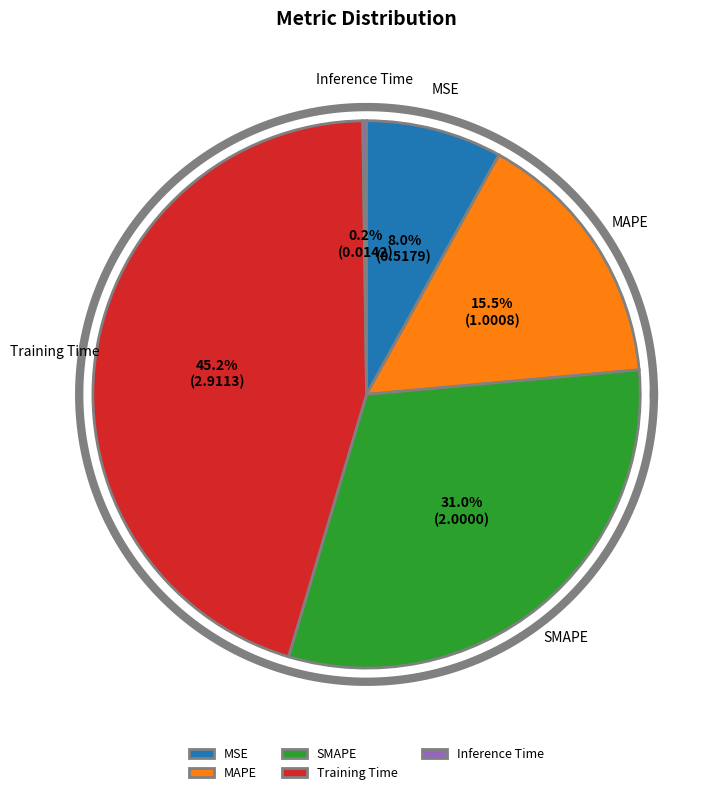

Combined, what portion of the pie is Training Time and SMAPE?

76.2%